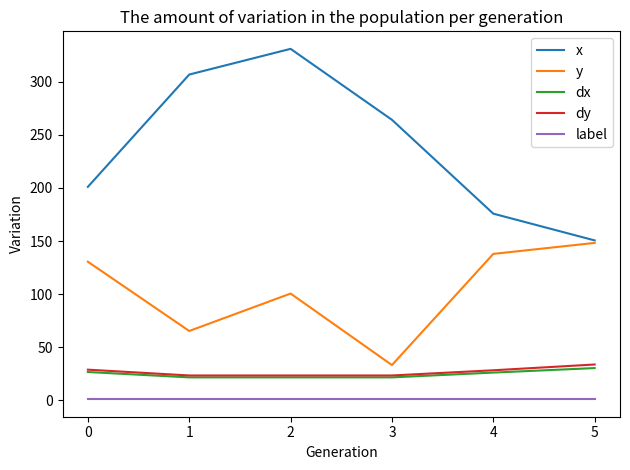

What is the total value across all series at 0?

388.0